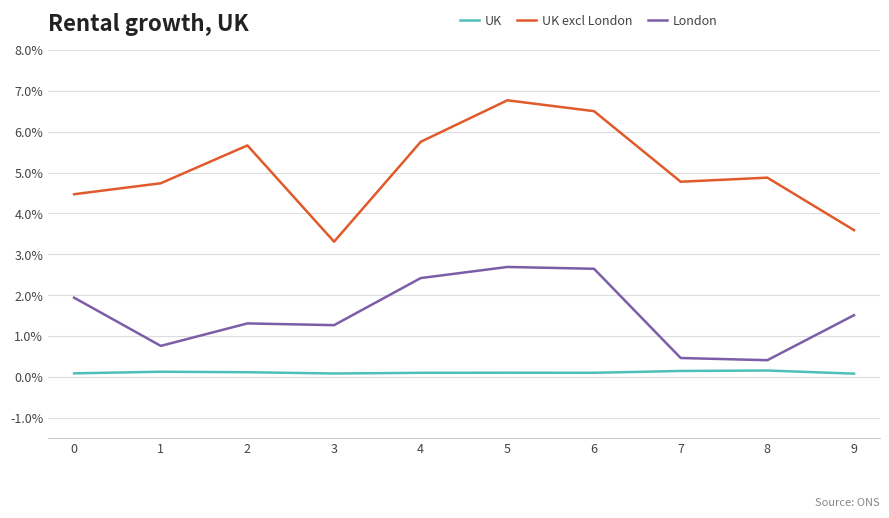

True or false: UK excl London and UK intersect in this chart.

False